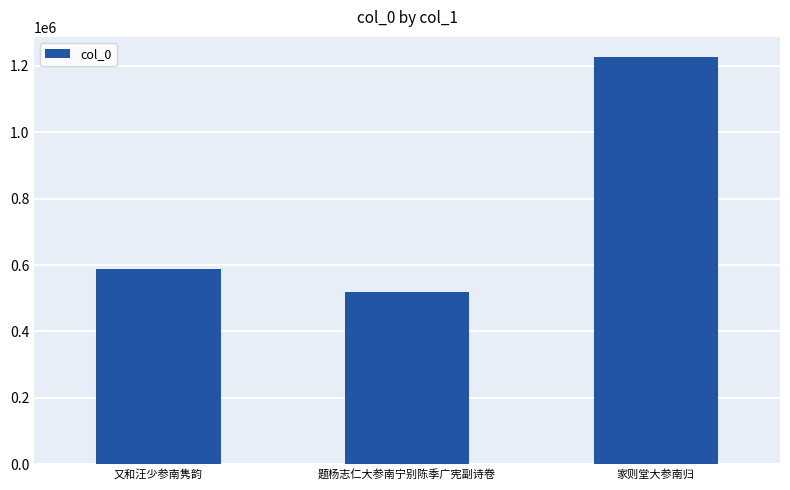

Reading right to left, transcribe all the data shown in this chart.

1226337	518635	587018